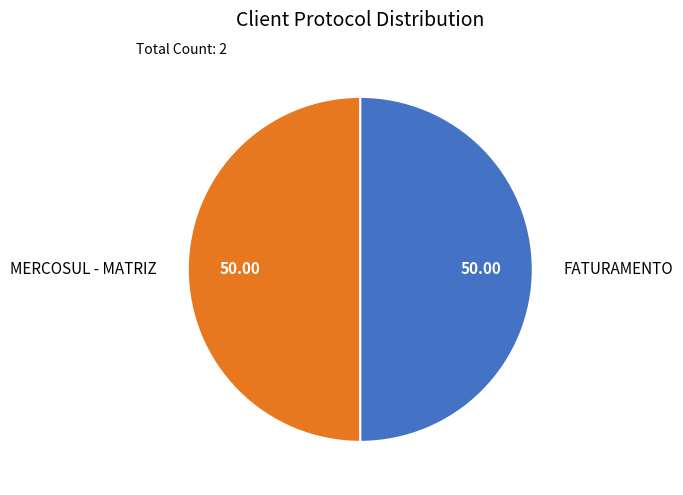

Do FATURAMENTO and MERCOSUL - MATRIZ together represent more than half of the pie?

Yes